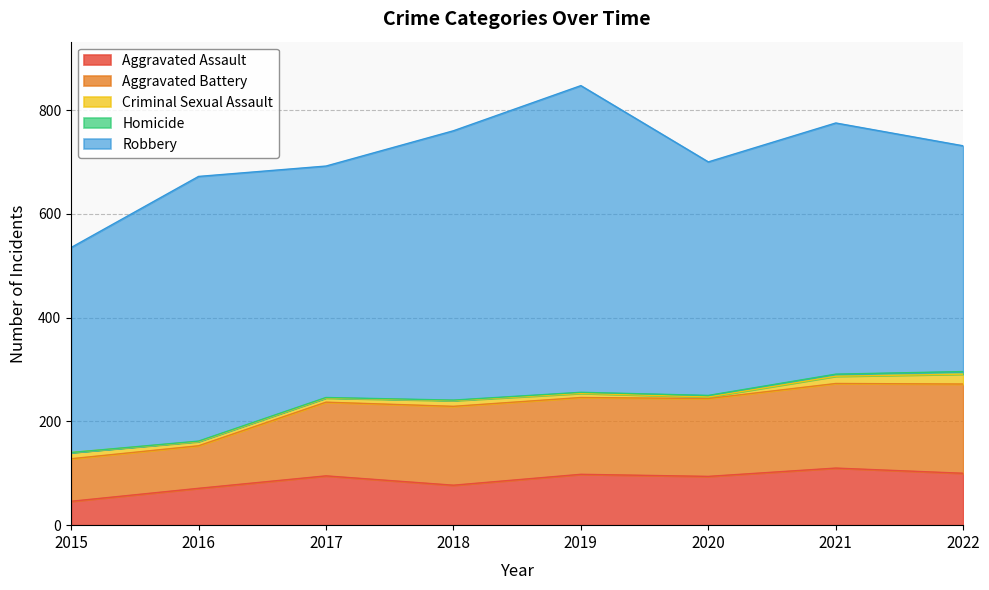

Which series has the largest total across all categories?

Robbery